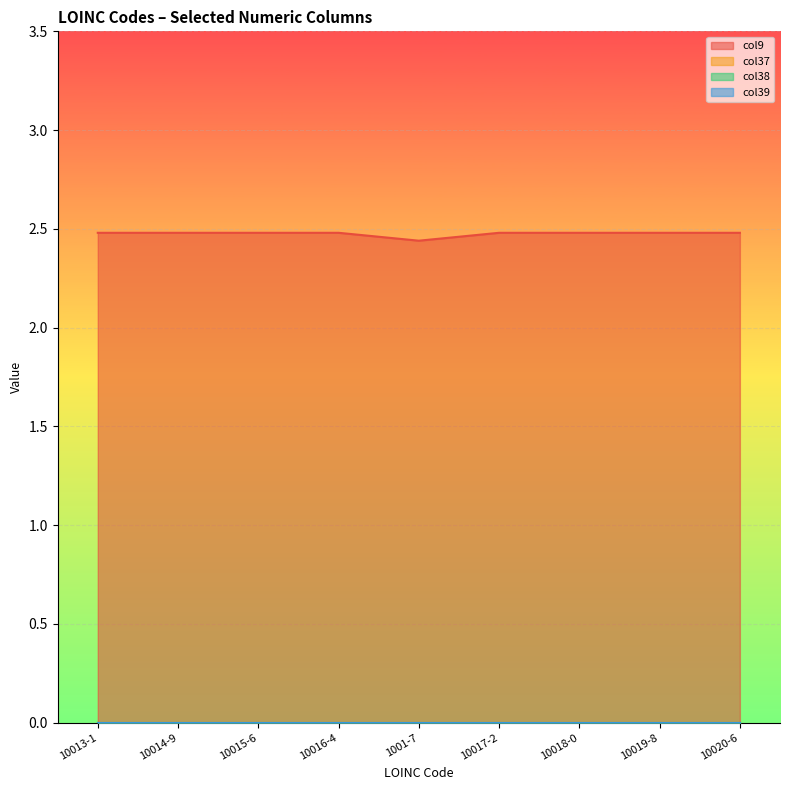

Reading left to right, extract all data points from this chart.

col9: 2.5	2.5	2.5	2.5	2.4	2.5	2.5	2.5	2.5
col37: 0.0	0.0	0.0	0.0	0.0	0.0	0.0	0.0	0.0
col38: 0.0	0.0	0.0	0.0	0.0	0.0	0.0	0.0	0.0
col39: 0.0	0.0	0.0	0.0	0.0	0.0	0.0	0.0	0.0